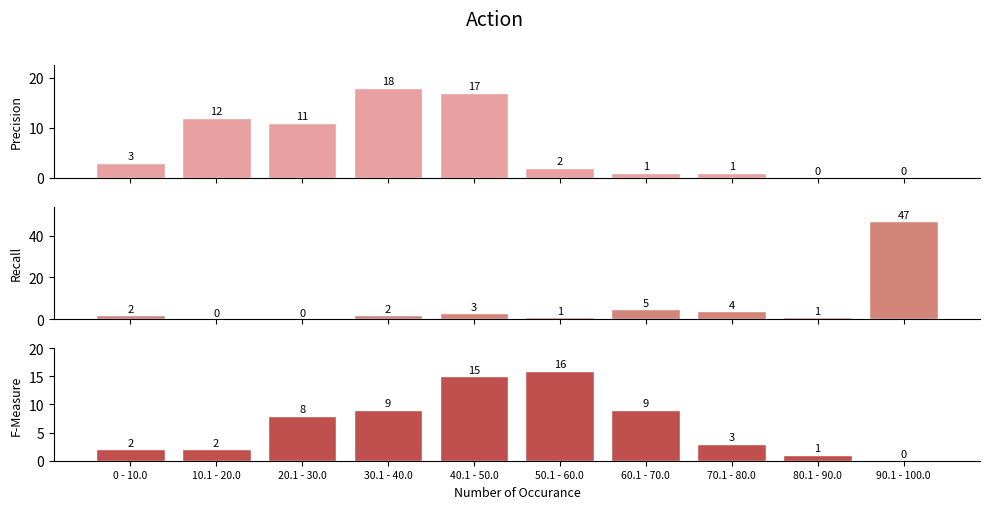

How many groups of bars are there?

10